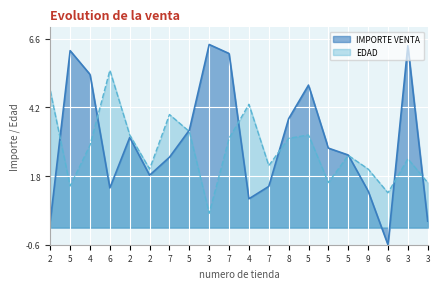

Count the number of categories in the chart.

20